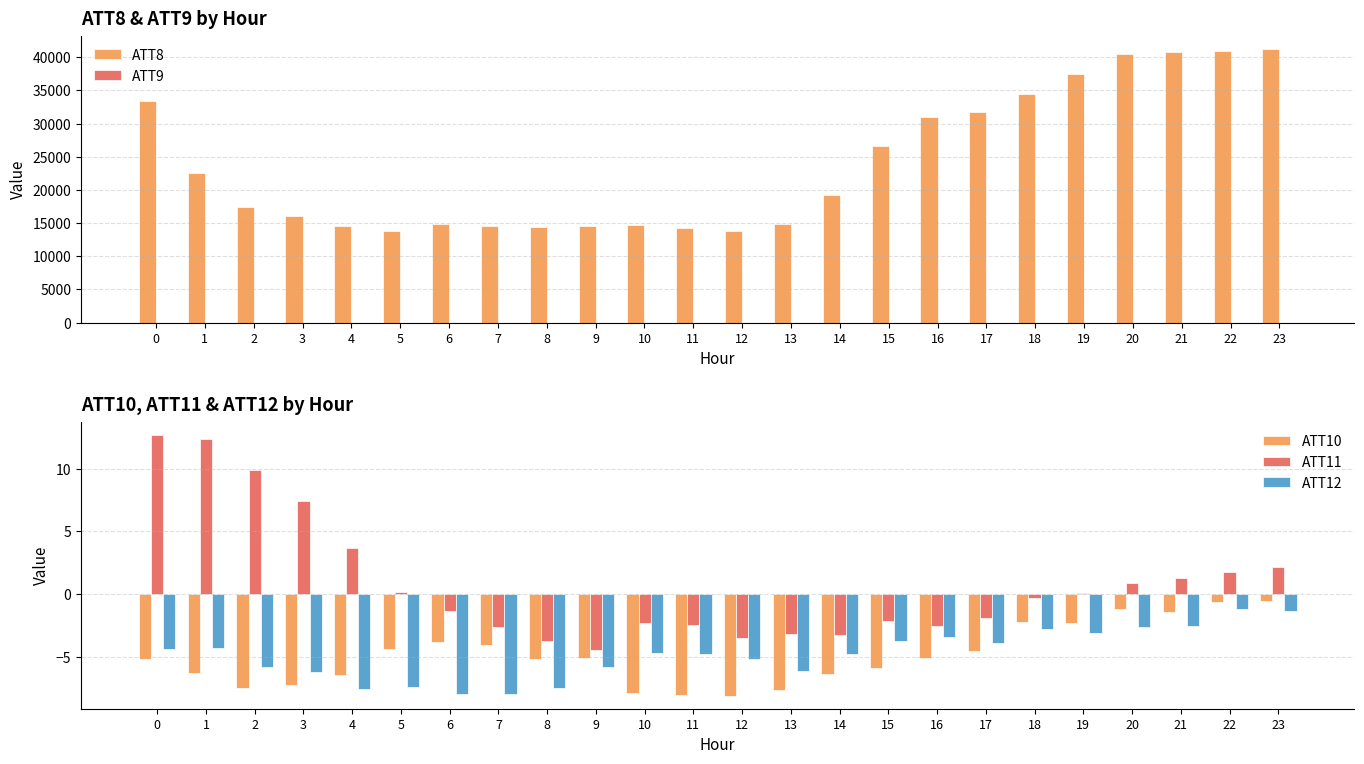

What value does the ATT12 series have at 20?

-2.6